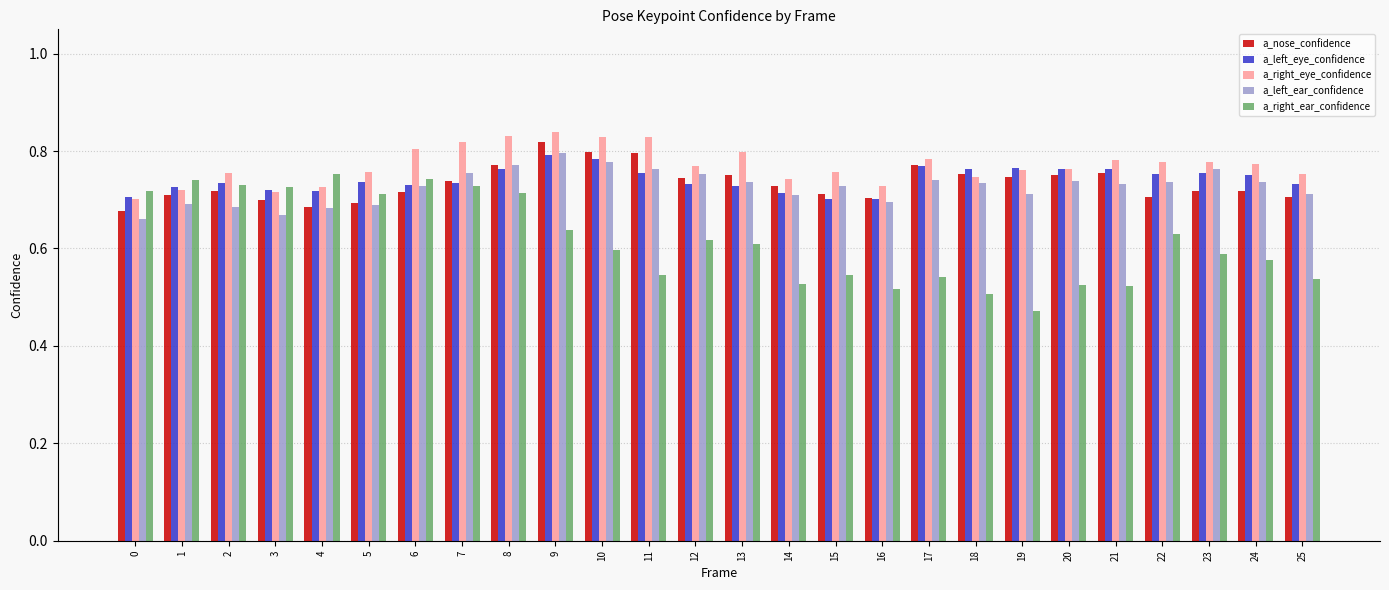

What is the sum of the a_left_ear_confidence values at 18 and 16?

1.4